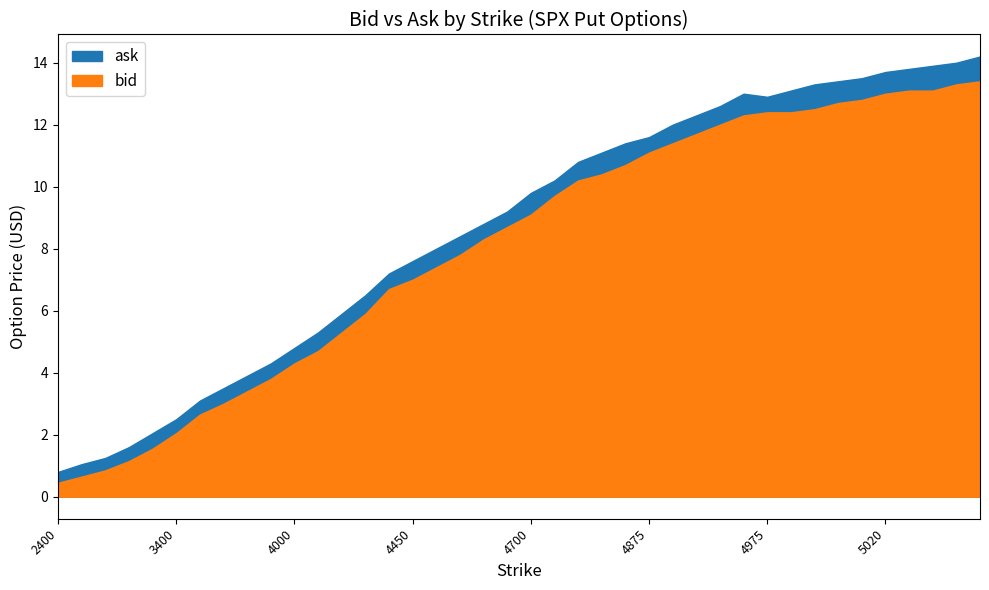

What is the value of the bid point at the 29th from the left?

12.0